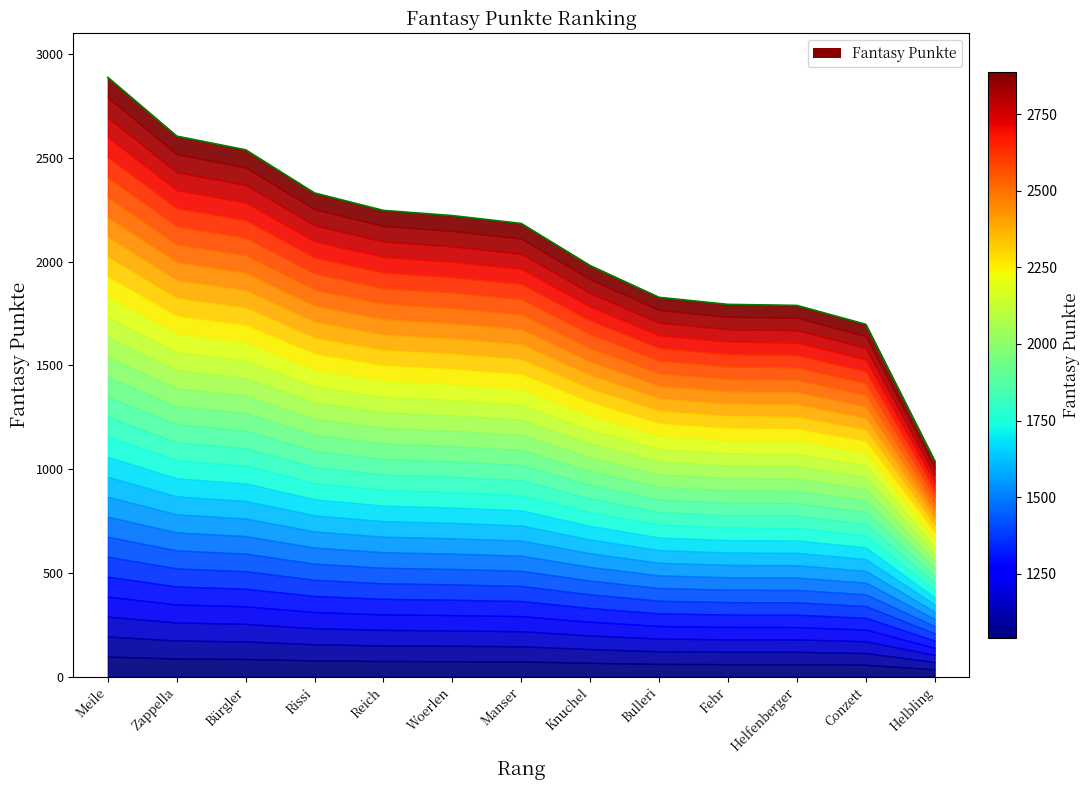

Does the chart display data point markers on the line(s)?

No